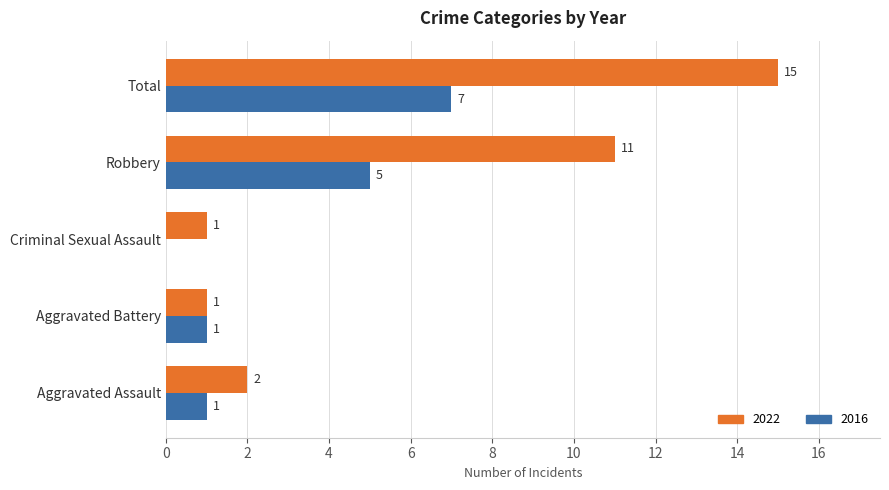

What is the total value across all series at Total?

22